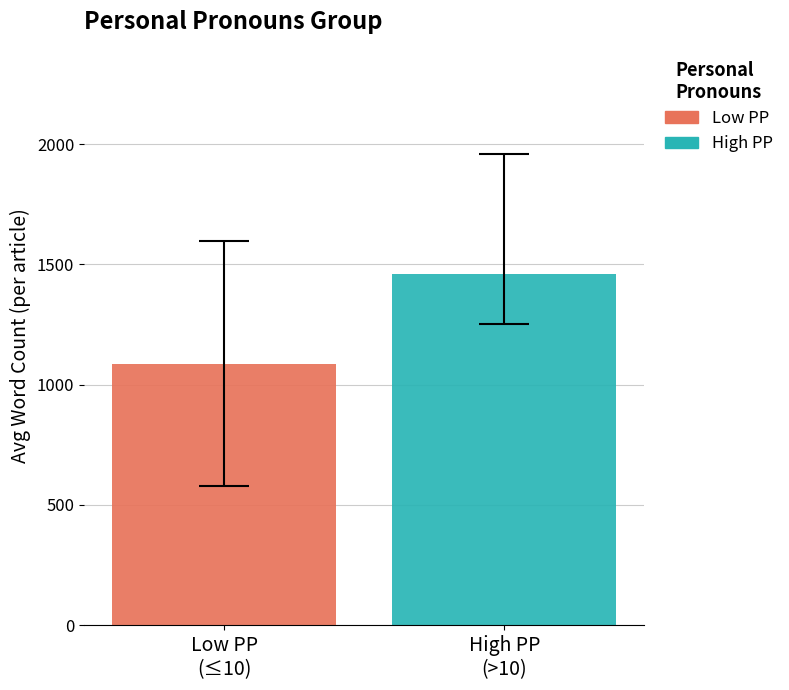

Which series has the largest range (max minus min)?

Low PP